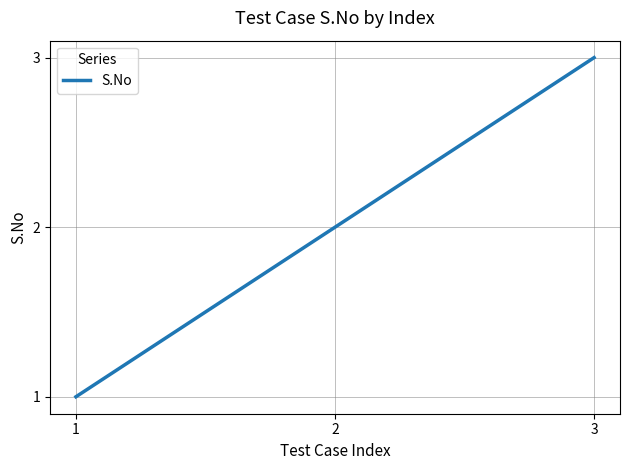

What is the average value?

2